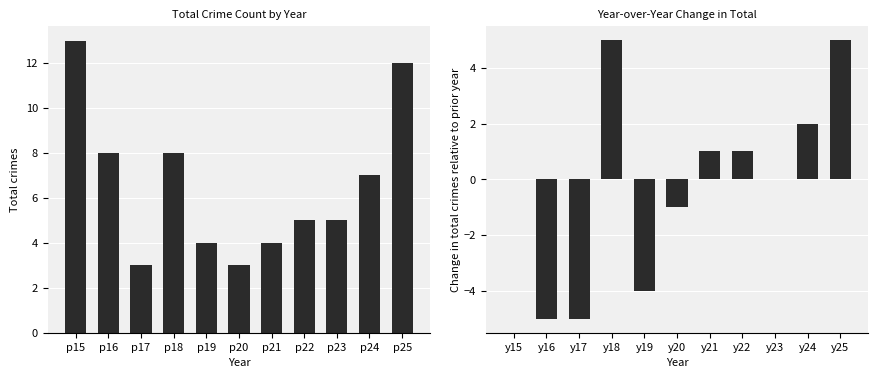

What is the maximum value for Total?

13